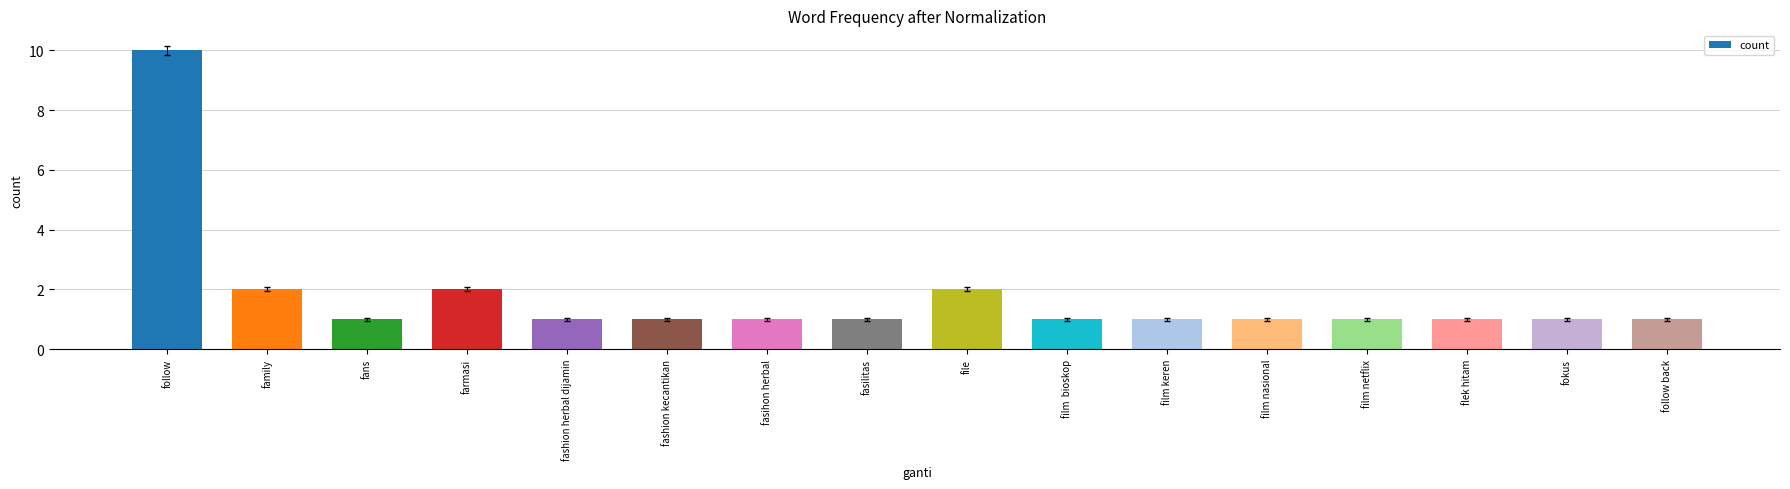

Which category has the highest value across all series?

follow